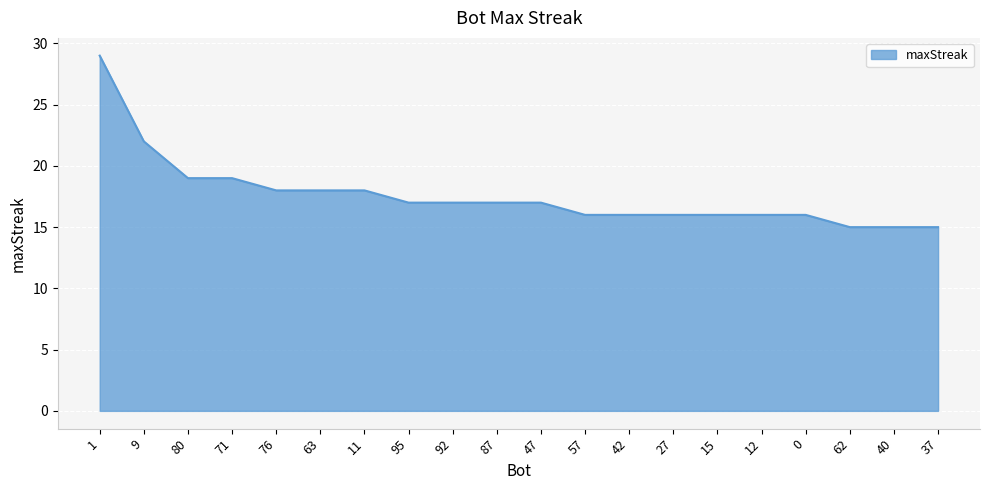

Does the chart display data point markers on the line(s)?

No